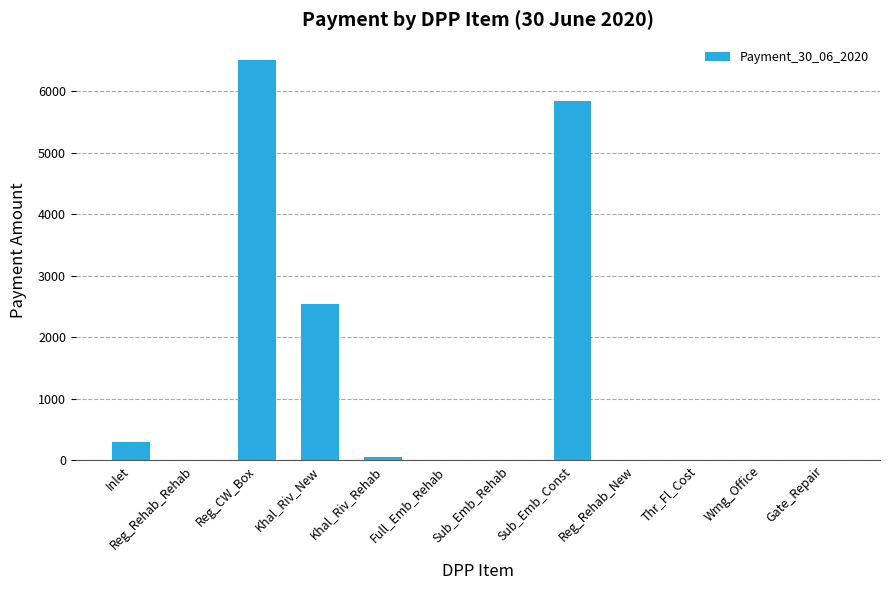

Count the number of data series in this chart.

1